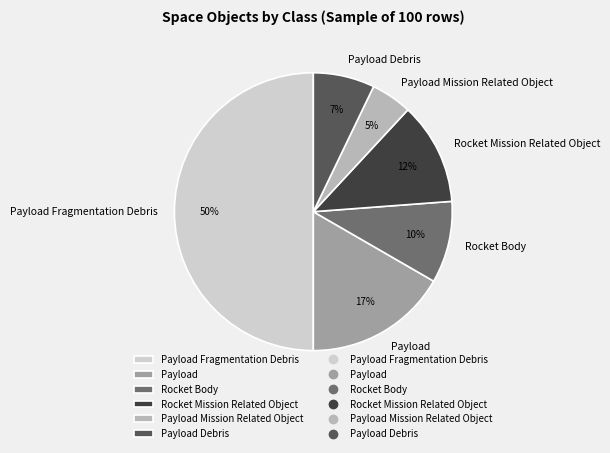

Which has a higher value, Payload or Payload Mission Related Object?

Payload